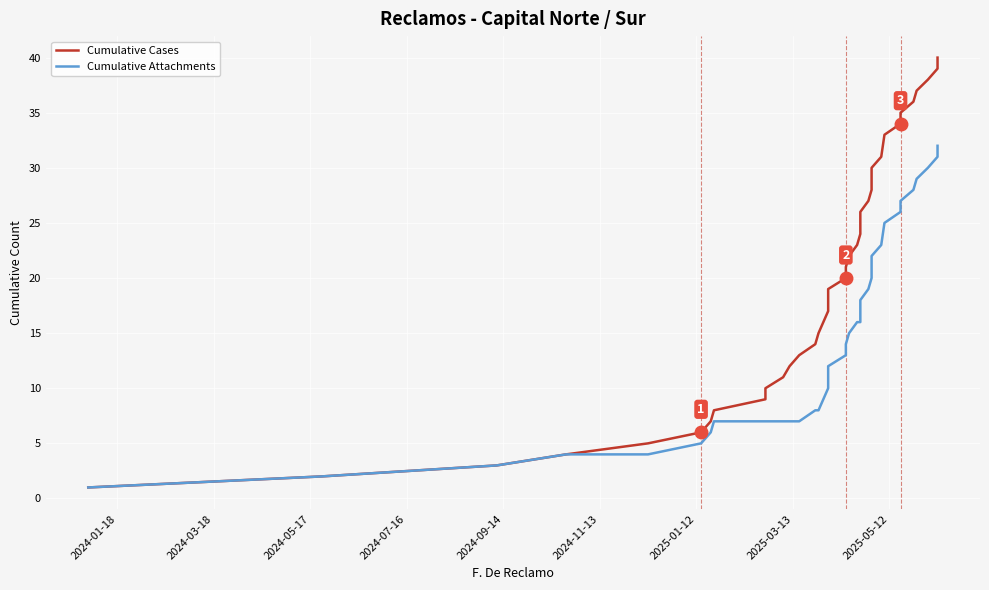

What is the sum of all Cumulative Cases values?

820